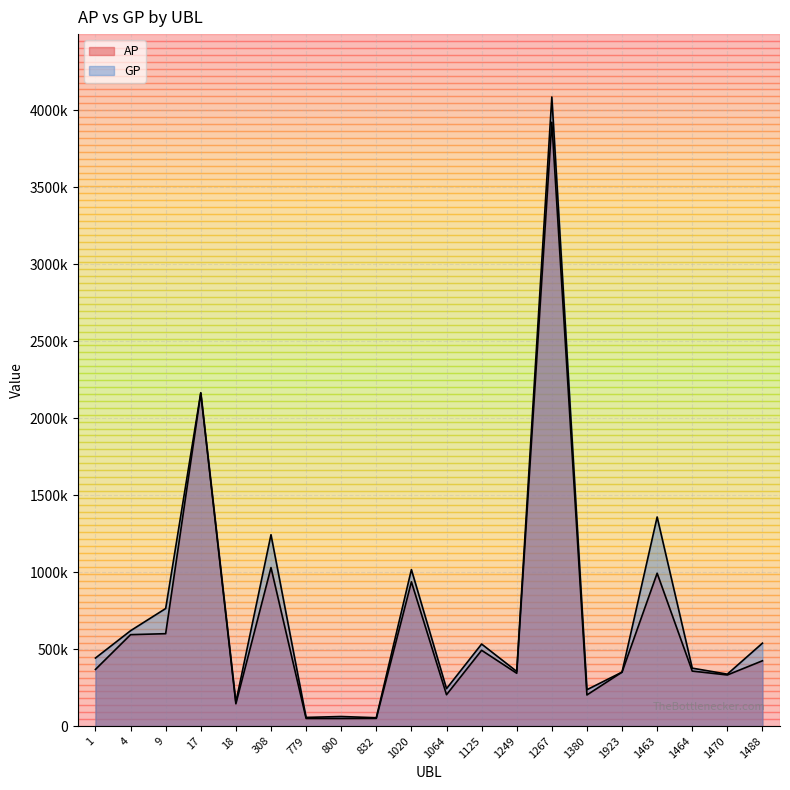

What are all the series names shown in the legend?

AP, GP